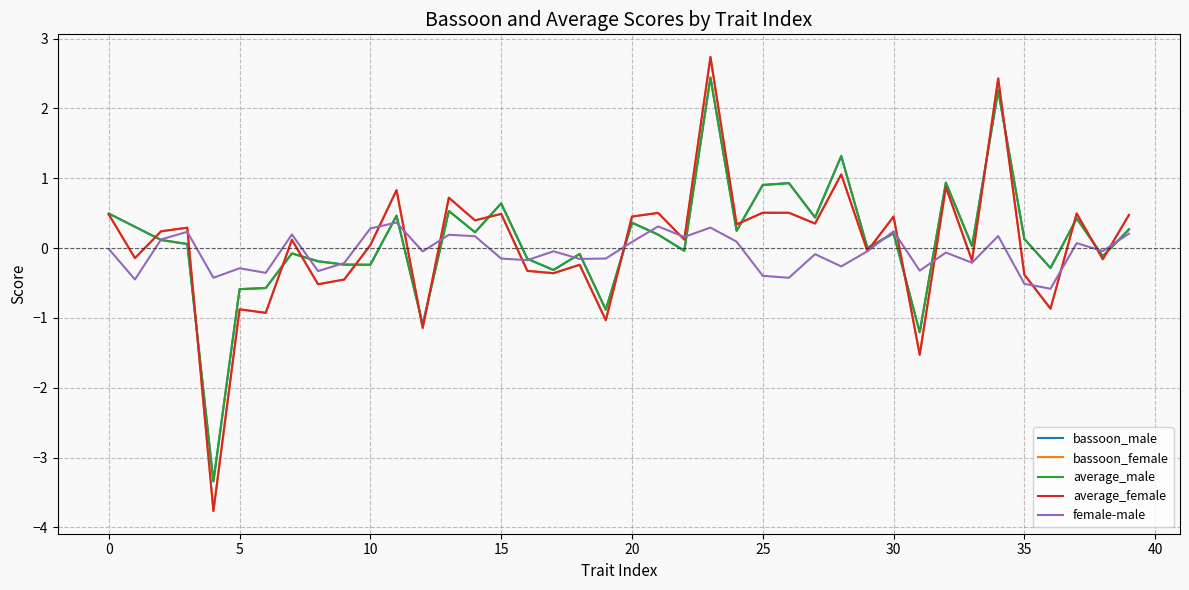

What is the minimum value shown in the chart?

-3.8